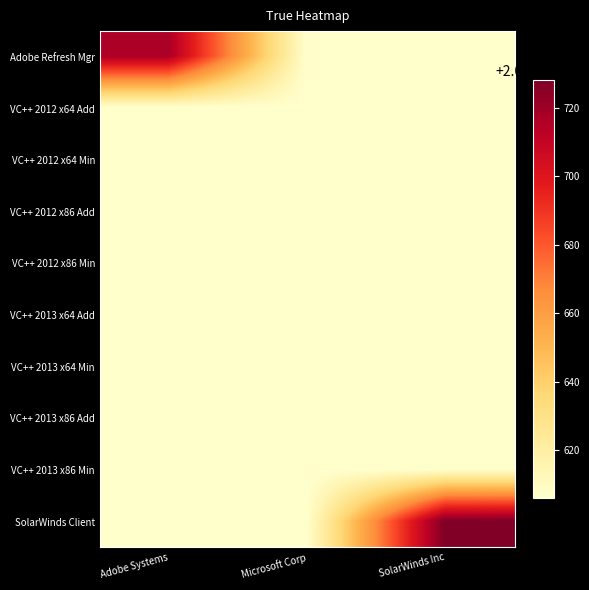

Which has a higher value, Microsoft Corp or Adobe Systems?

Adobe Systems